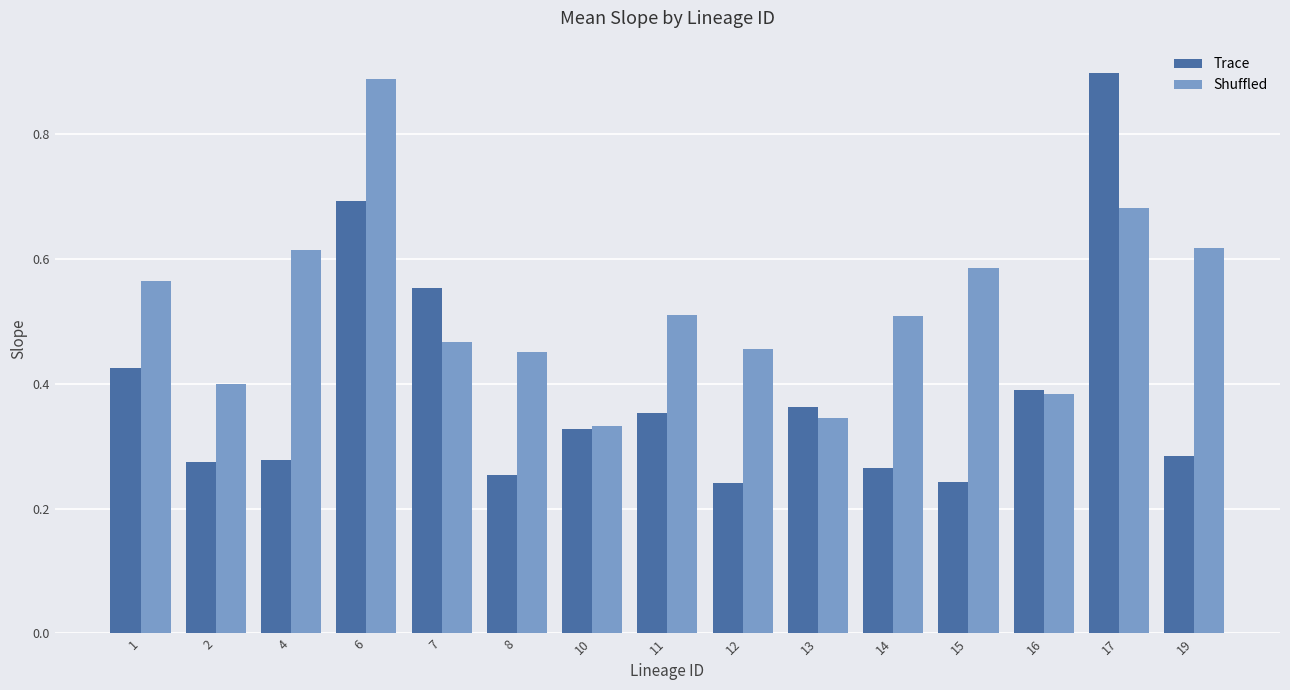

True or false: Shuffled has a value of 0.8 at 14.

False